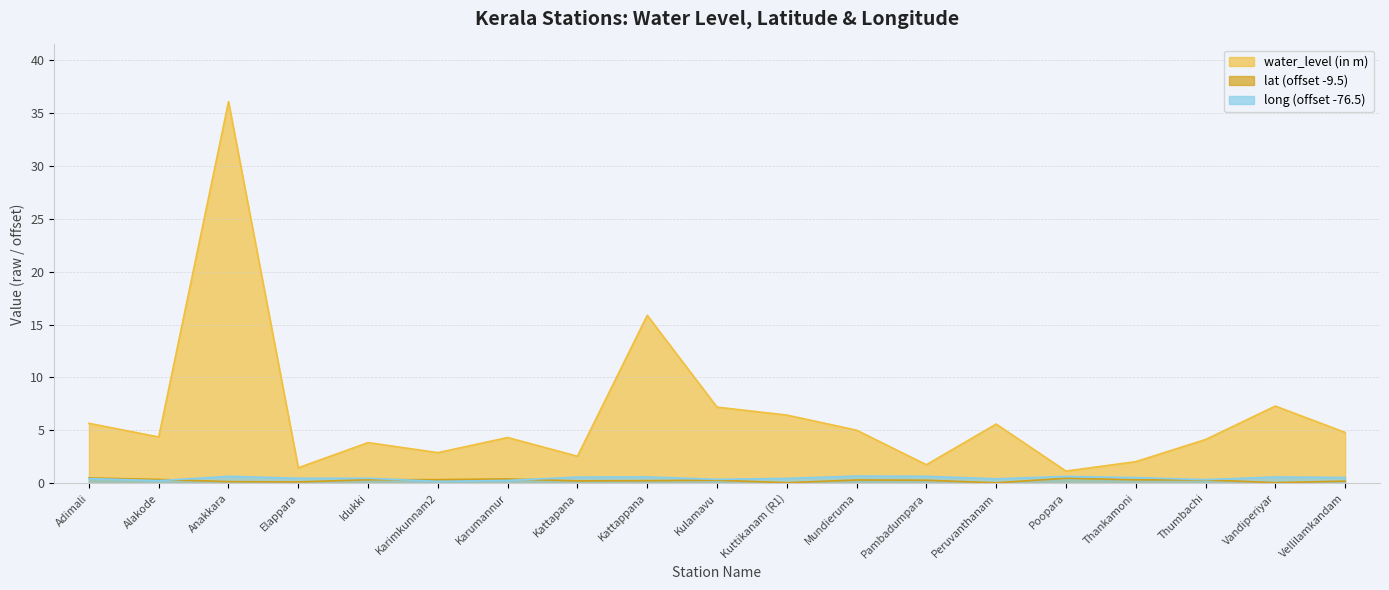

Reading left to right, list all the values displayed in this chart.

water_level (in m): Adimali=5.7	Alakode=4.4	Anakkara=36.0	Elappara=1.5	Idukki=3.9	Karimkunnam2=2.9	Karumannur=4.3	Kattapana=2.6	Kattappana=15.9	Kulamavu=7.2	Kuttikanam (R1)=6.5	Mundieruma=5.0	Pambadumpara=1.8	Peruvanthanam=5.6	Poopara=1.2	Thankamoni=2.0	Thumbachi=4.1	Vandiperiyar=7.3	Vellilamkandam=4.8
lat: Adimali=0.5	Alakode=0.4	Anakkara=0.2	Elappara=0.1	Idukki=0.3	Karimkunnam2=0.3	Karumannur=0.4	Kattapana=0.2	Kattappana=0.3	Kulamavu=0.3	Kuttikanam (R1)=0.1	Mundieruma=0.3	Pambadumpara=0.3	Peruvanthanam=0.0	Poopara=0.5	Thankamoni=0.3	Thumbachi=0.3	Vandiperiyar=0.1	Vellilamkandam=0.2
long: Adimali=0.5	Alakode=0.3	Anakkara=0.7	Elappara=0.5	Idukki=0.5	Karimkunnam2=0.2	Karumannur=0.3	Kattapana=0.6	Kattappana=0.6	Kulamavu=0.4	Kuttikanam (R1)=0.5	Mundieruma=0.7	Pambadumpara=0.7	Peruvanthanam=0.4	Poopara=0.7	Thankamoni=0.5	Thumbachi=0.3	Vandiperiyar=0.6	Vellilamkandam=0.5